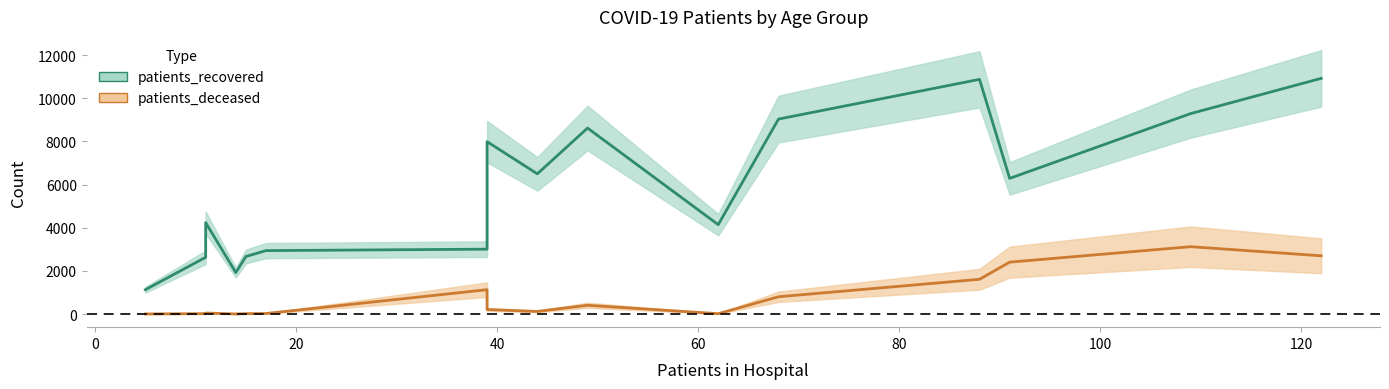

True or false: patients_deceased and patients_recovered intersect in this chart.

False